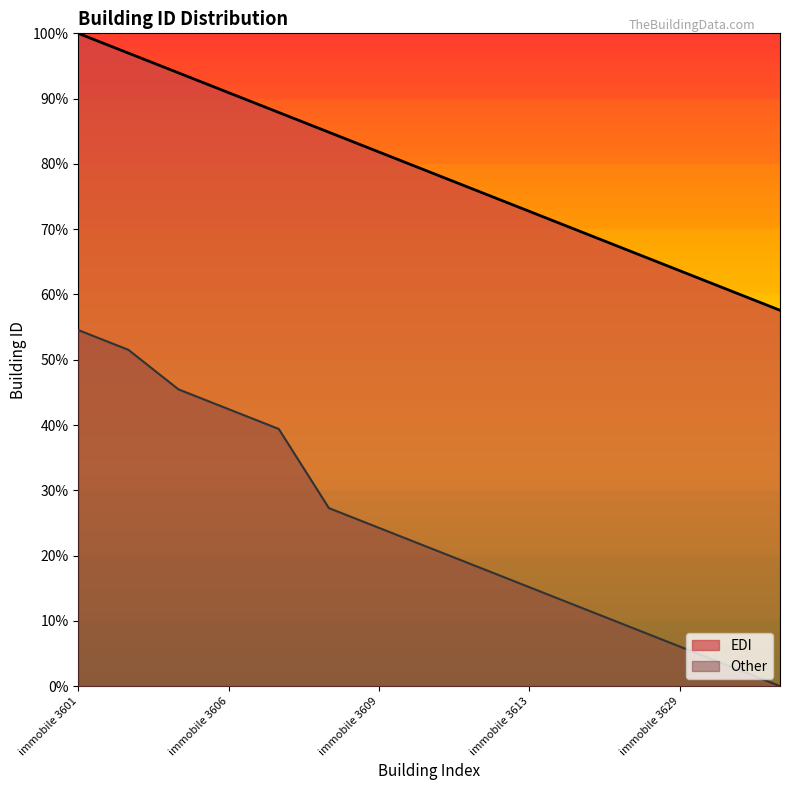

What is the spread (max minus min) of values at immobile 3602?

0.5